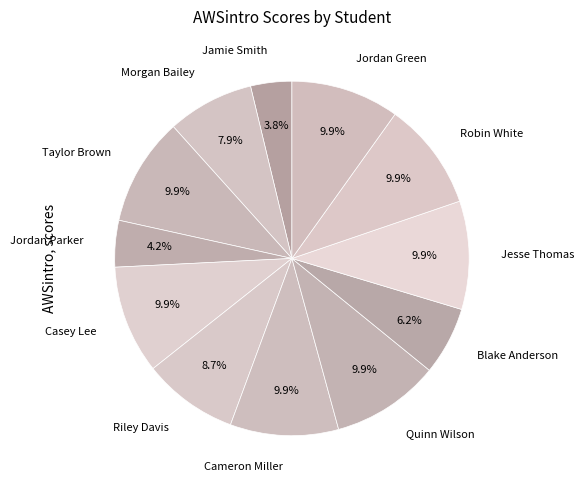

How many segments does this pie chart have?

12